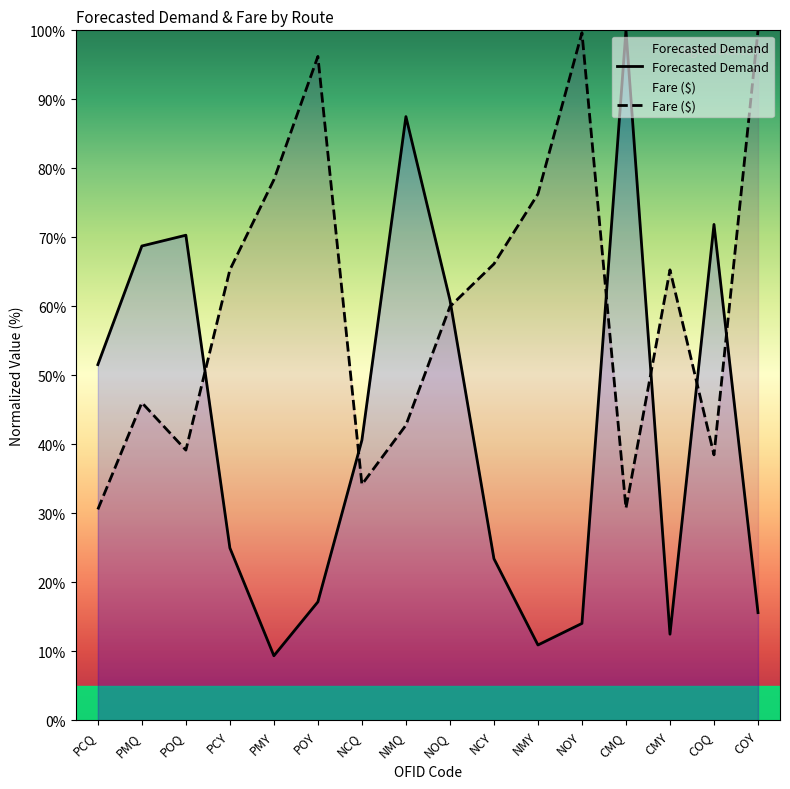

List the series in order of their overall mean, highest first.

Fare ($), Forecasted Demand